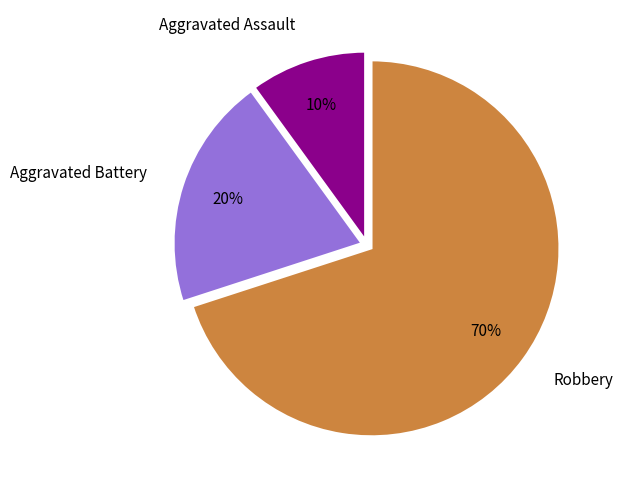

The Aggravated Battery slice represents 20% of the pie. True or false?

True